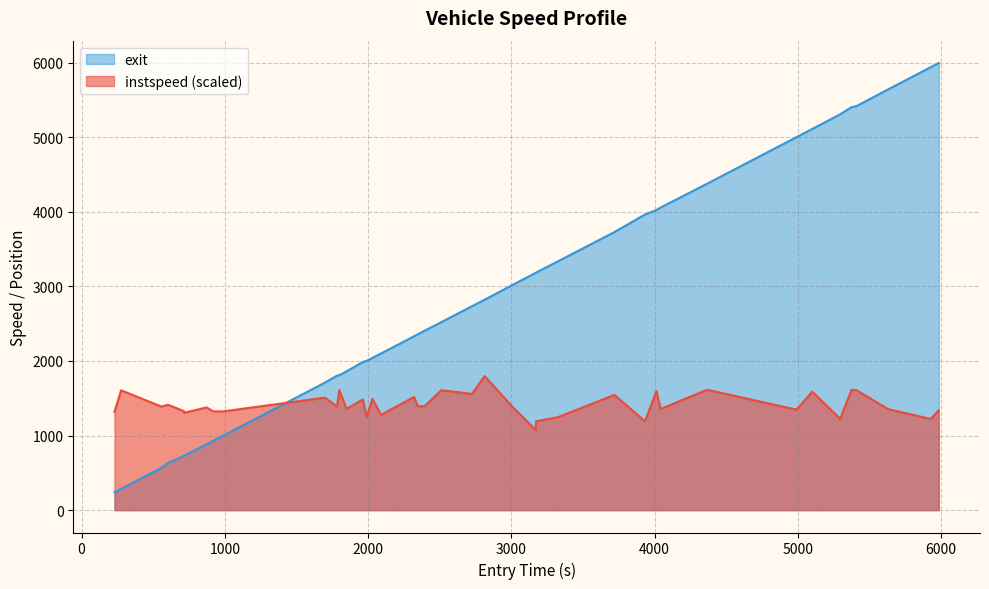

List the series in order of their overall mean, highest first.

exit, instspeed (scaled)